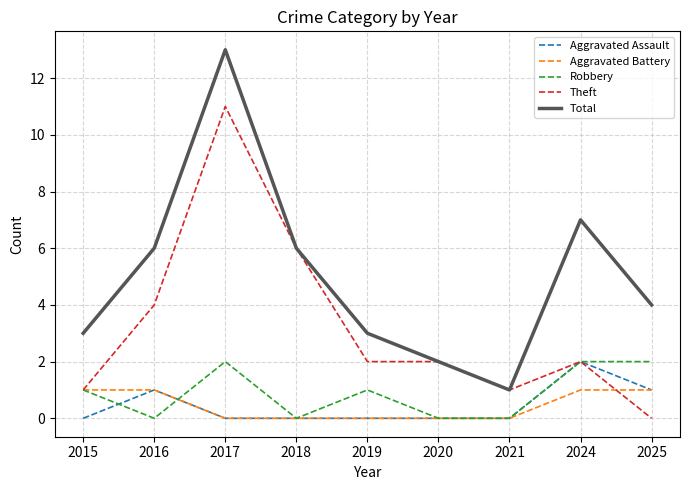

Which series has the largest range (max minus min)?

Total